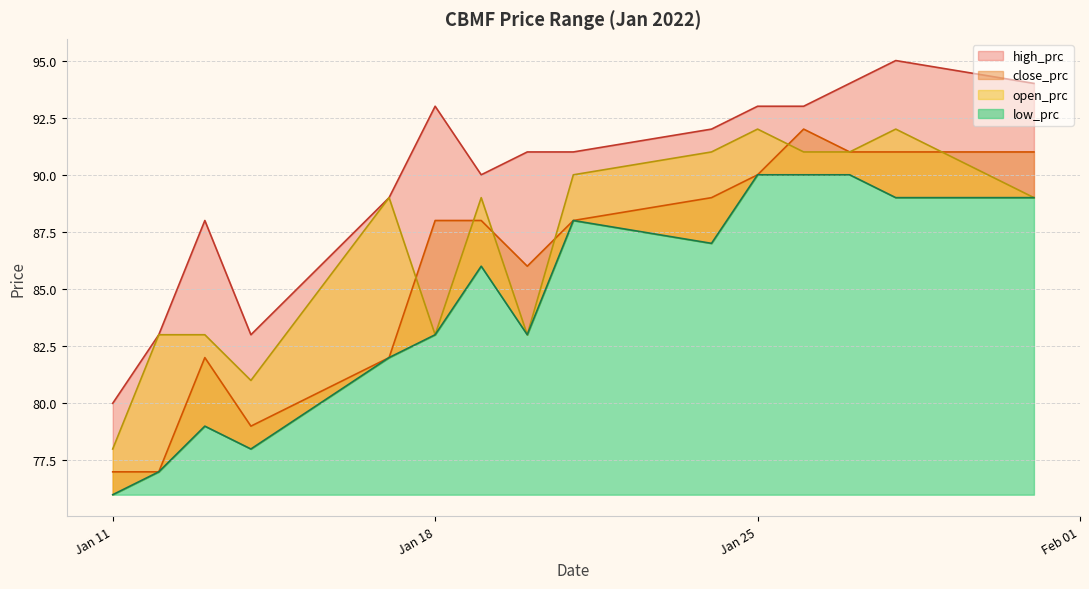

The low_prc series shows 90 at 2022-01-27. True or false?

True